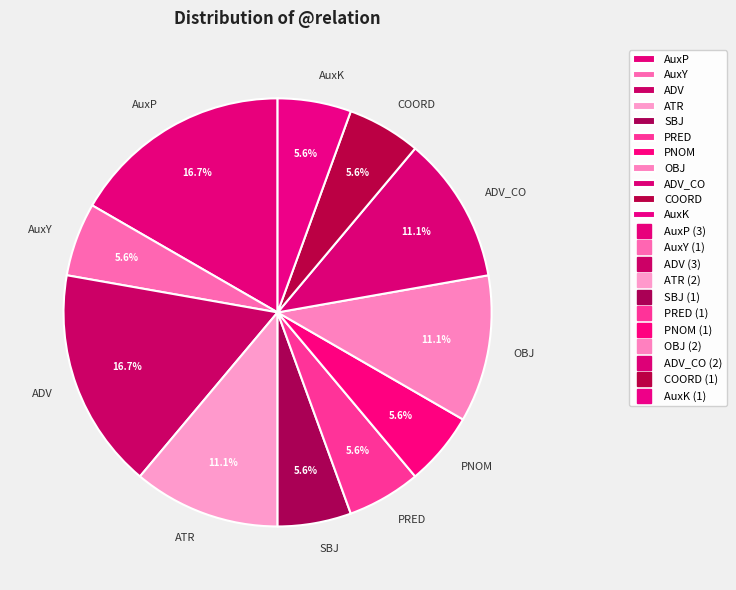

Which has a higher value, AuxK or ATR?

ATR